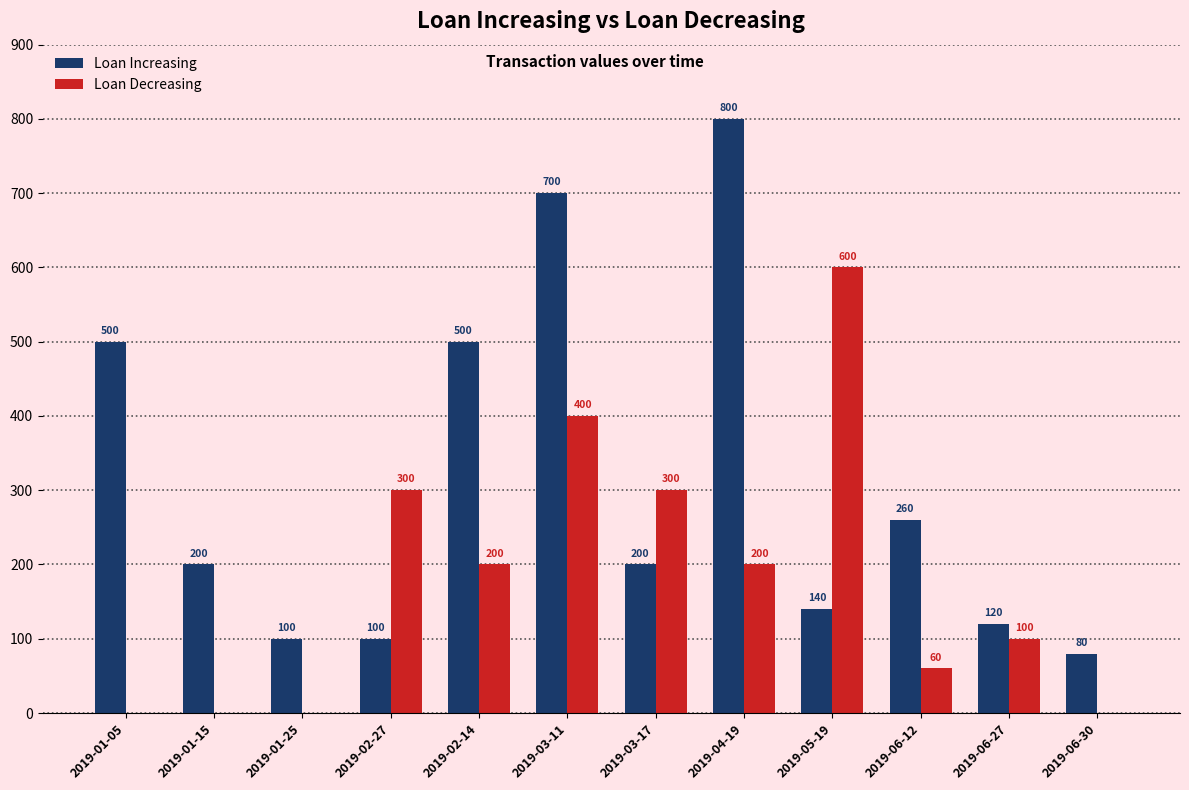

Does the chart contain stacked bars?

No